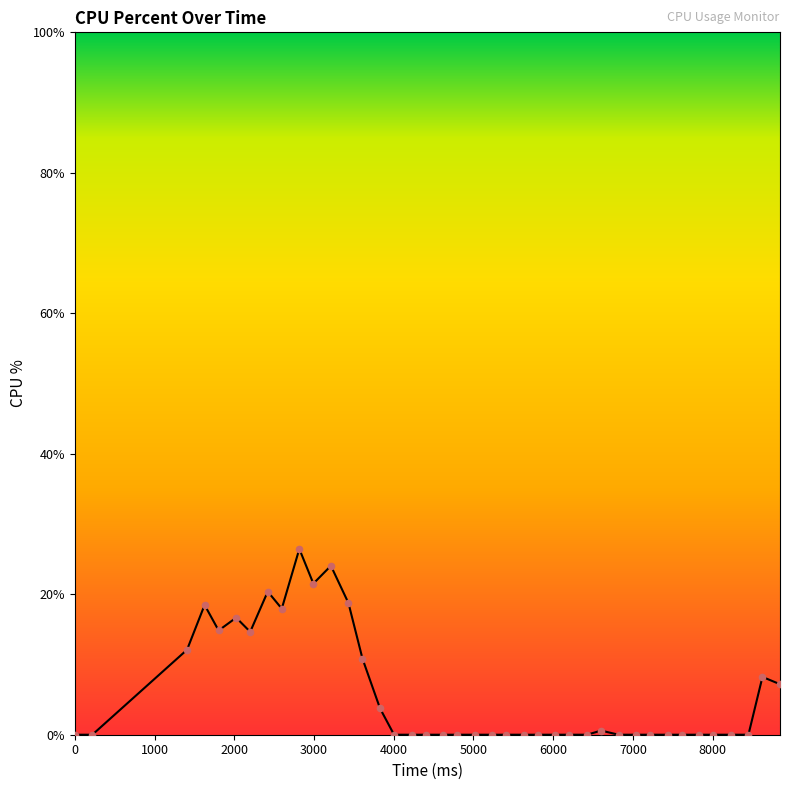

What is the difference between the maximum and minimum values?

26.5